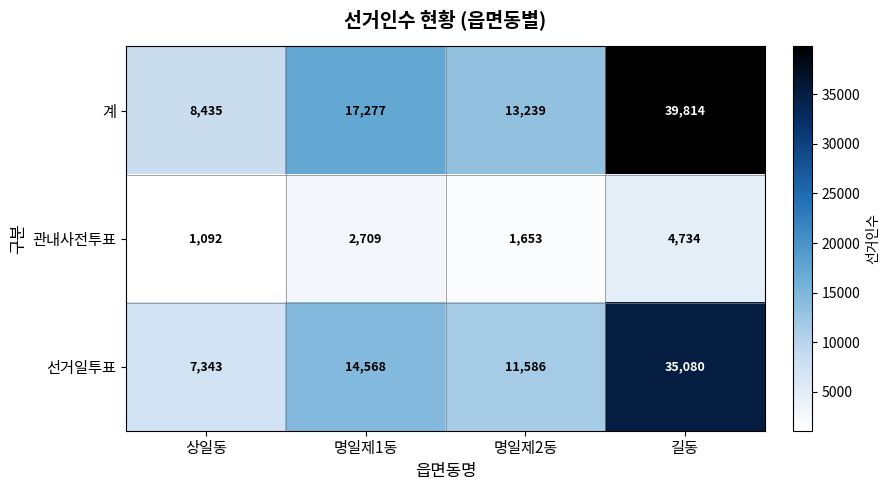

What is the greatest value displayed?

39814